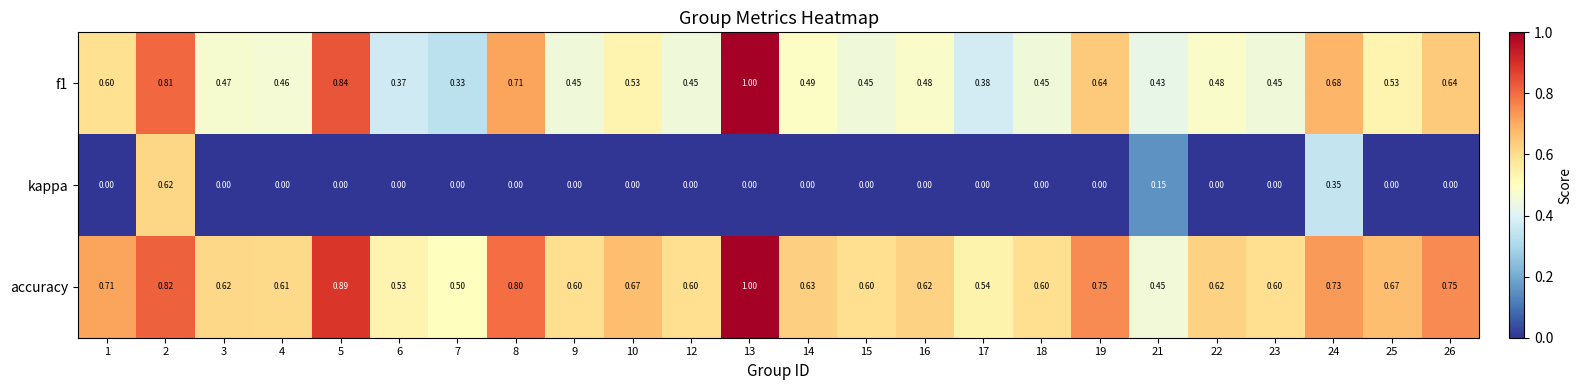

Which series has the largest total across all categories?

accuracy